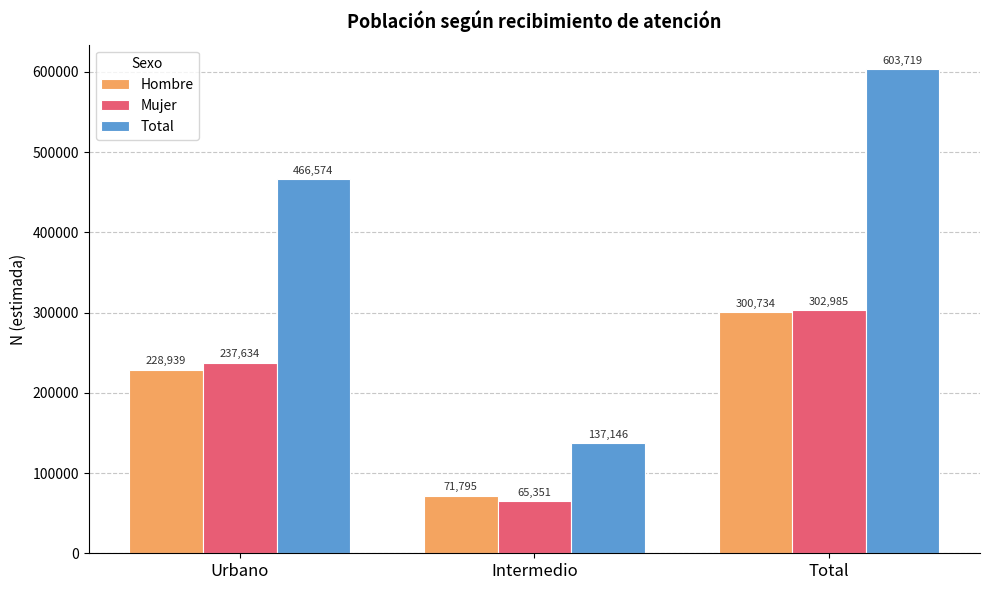

What is the difference between the highest and lowest values at Intermedio?

71795